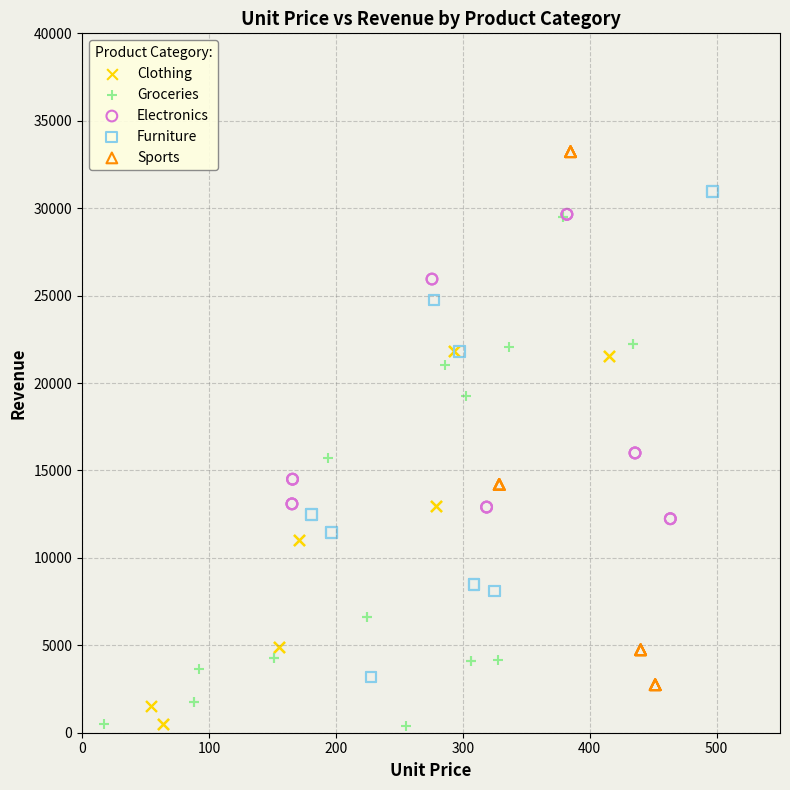

Which series reaches the maximum Y coordinate?

Sports